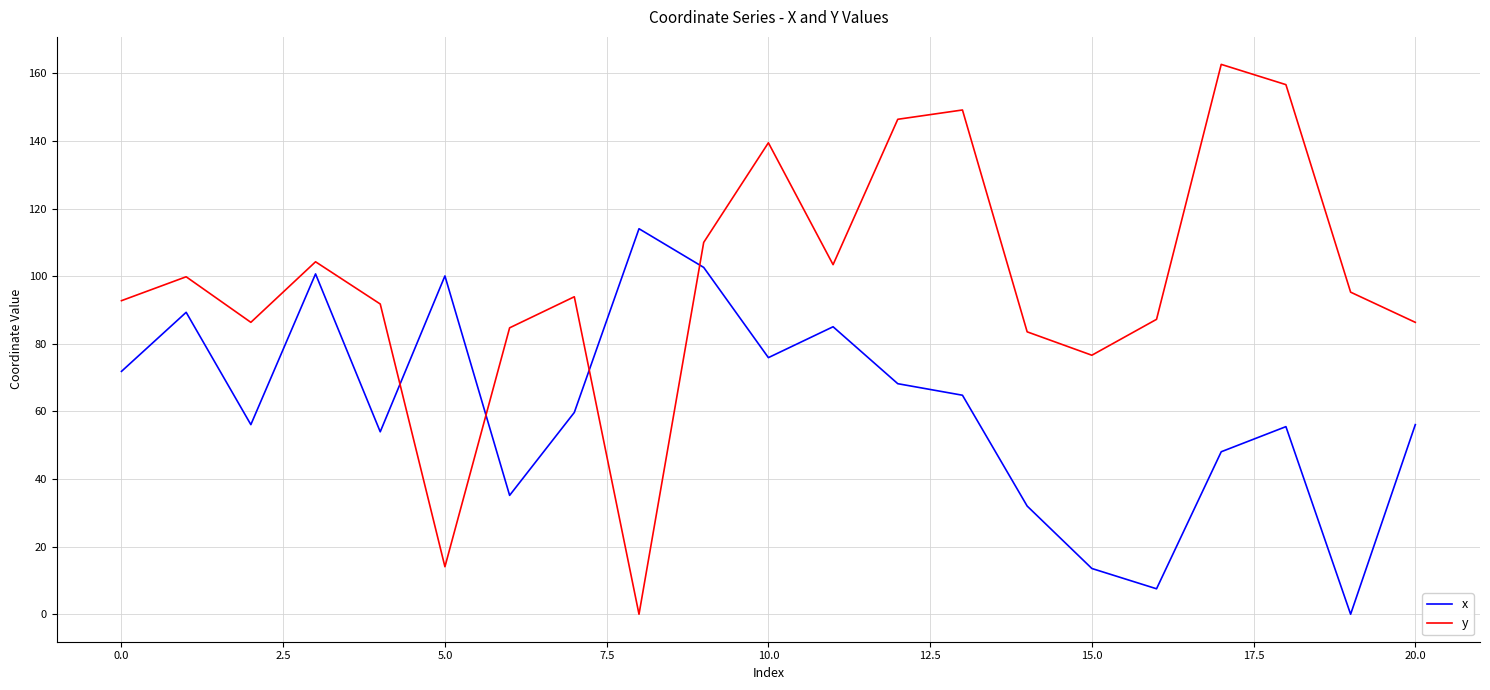

Which series has the widest spread of values?

y